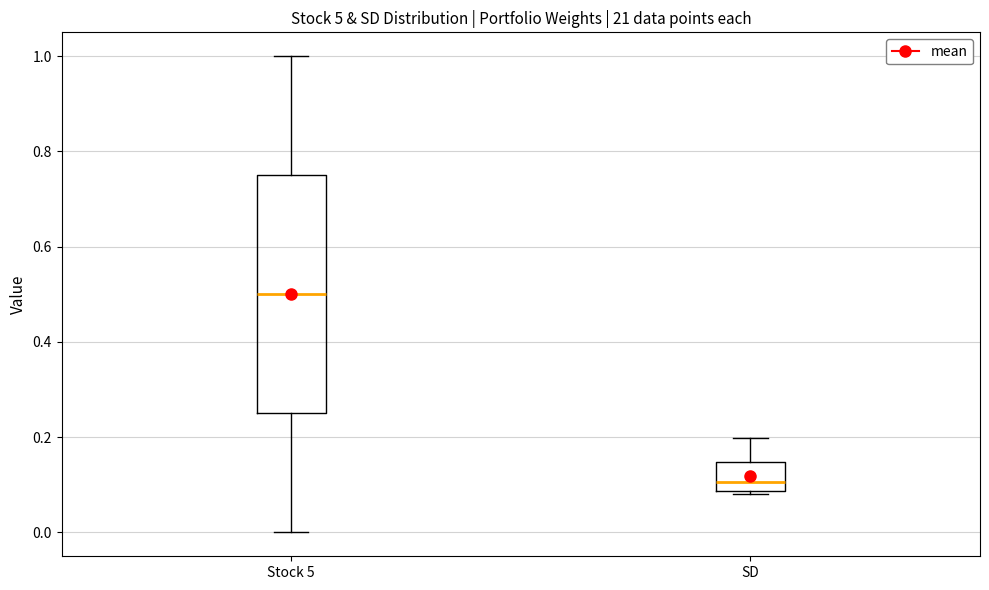

Comparing the boxes themselves (not the whiskers), which one is the tallest?

Stock 5